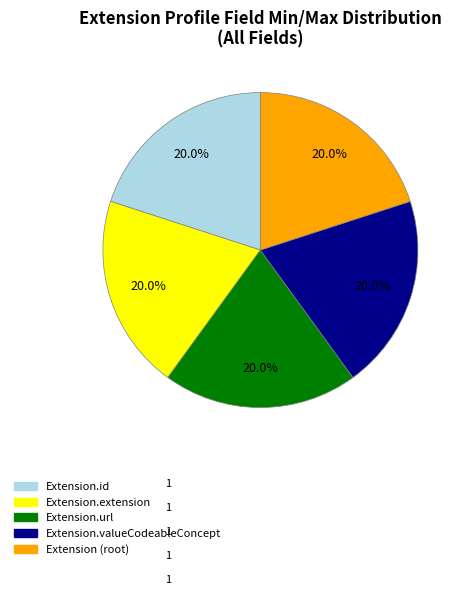

Combined, do Extension (root) and Extension.extension account for over 50%?

No